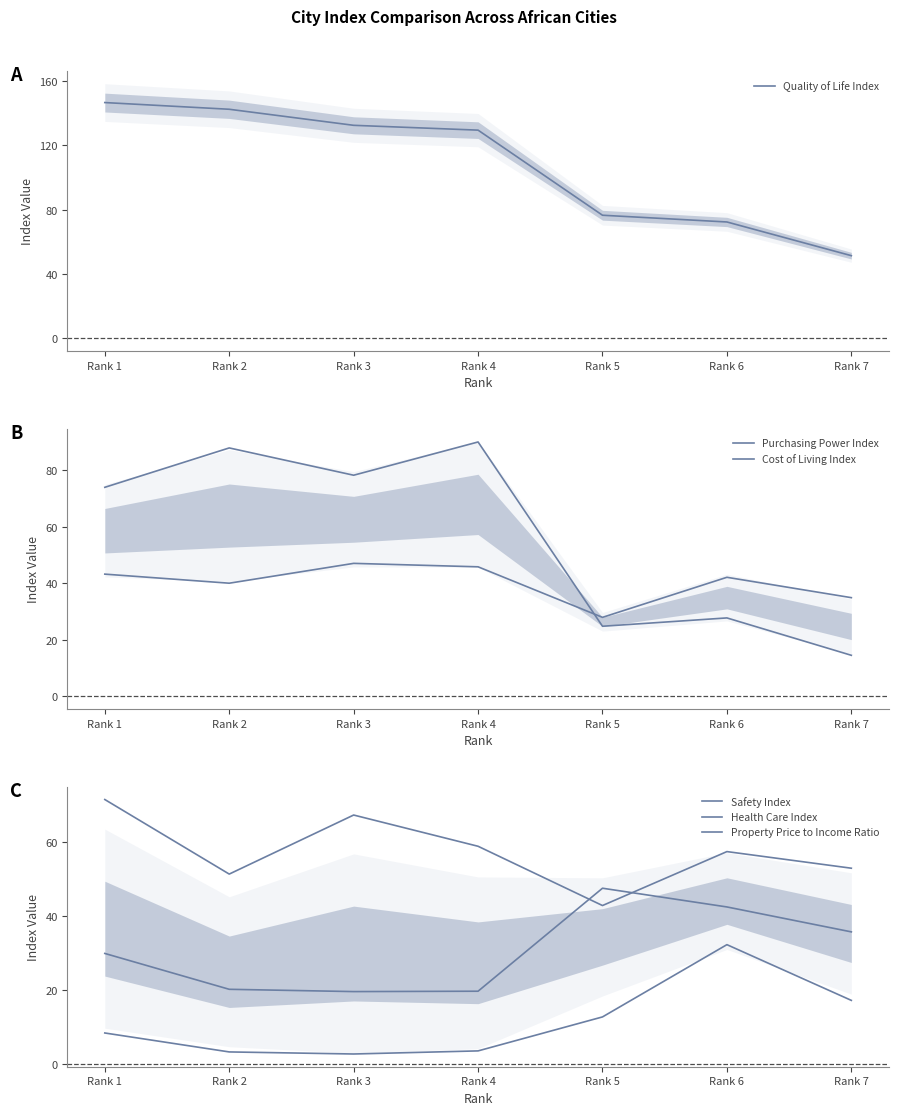

Which label corresponds to the smallest value in the chart?

Rank 3